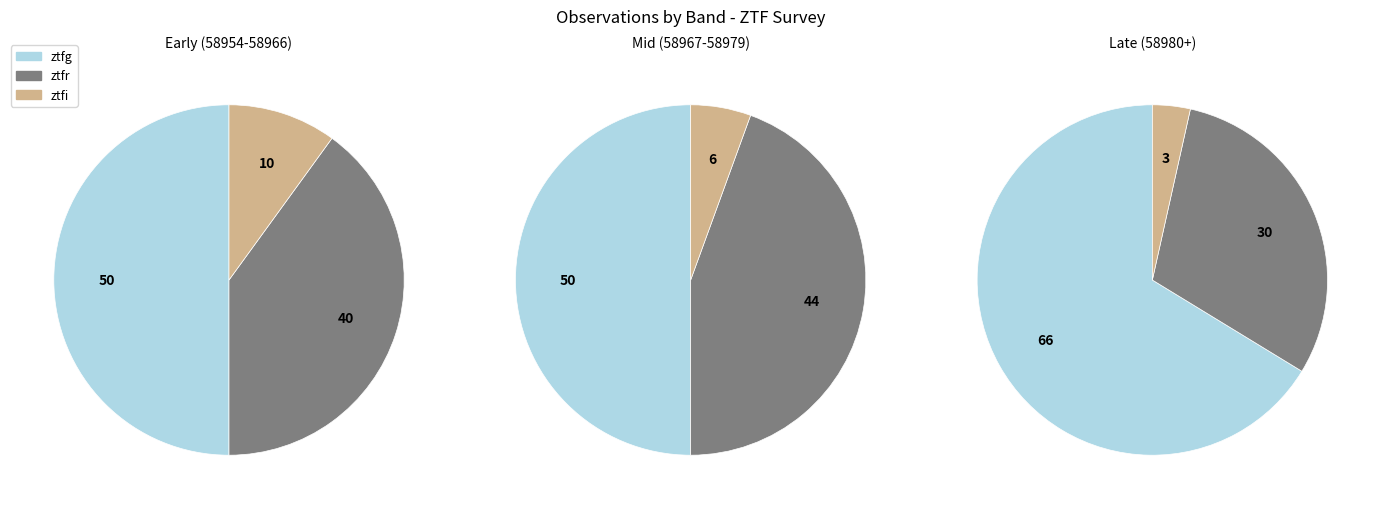

Does any single category account for the majority?

Yes